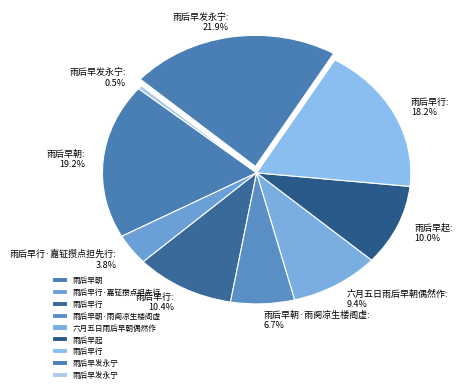

How many segments does this pie chart have?

9